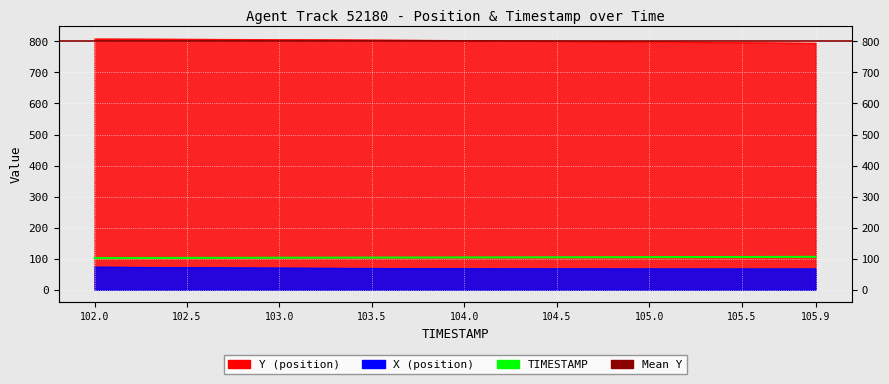

How many data points in TIMESTAMP are less than 104?

20